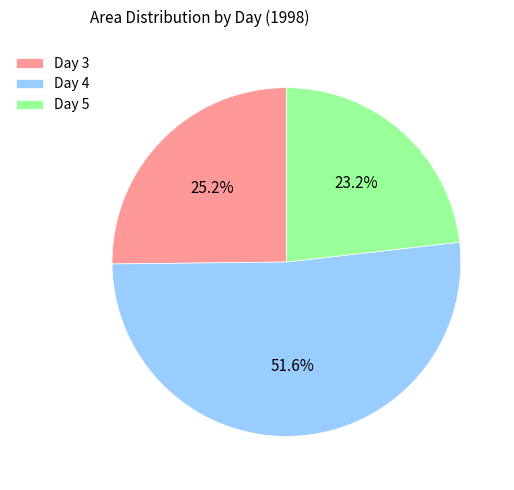

What percentage is NOT represented by Day 4?

48.4%